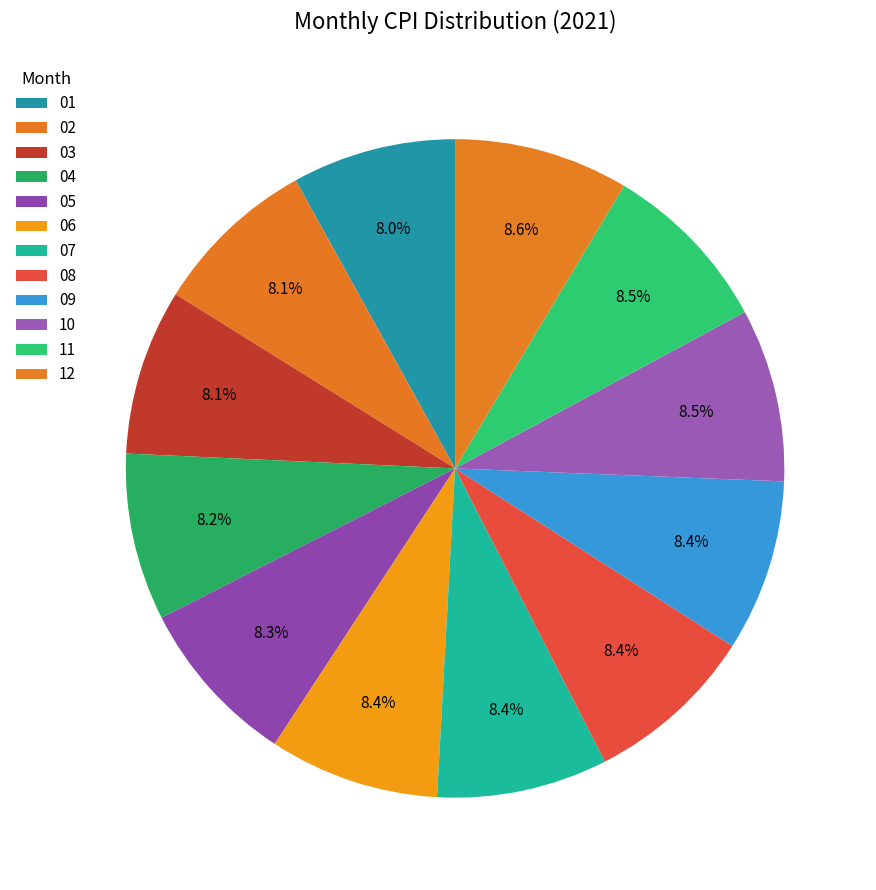

What percentage is the 11 slice, to the nearest percent?

9%